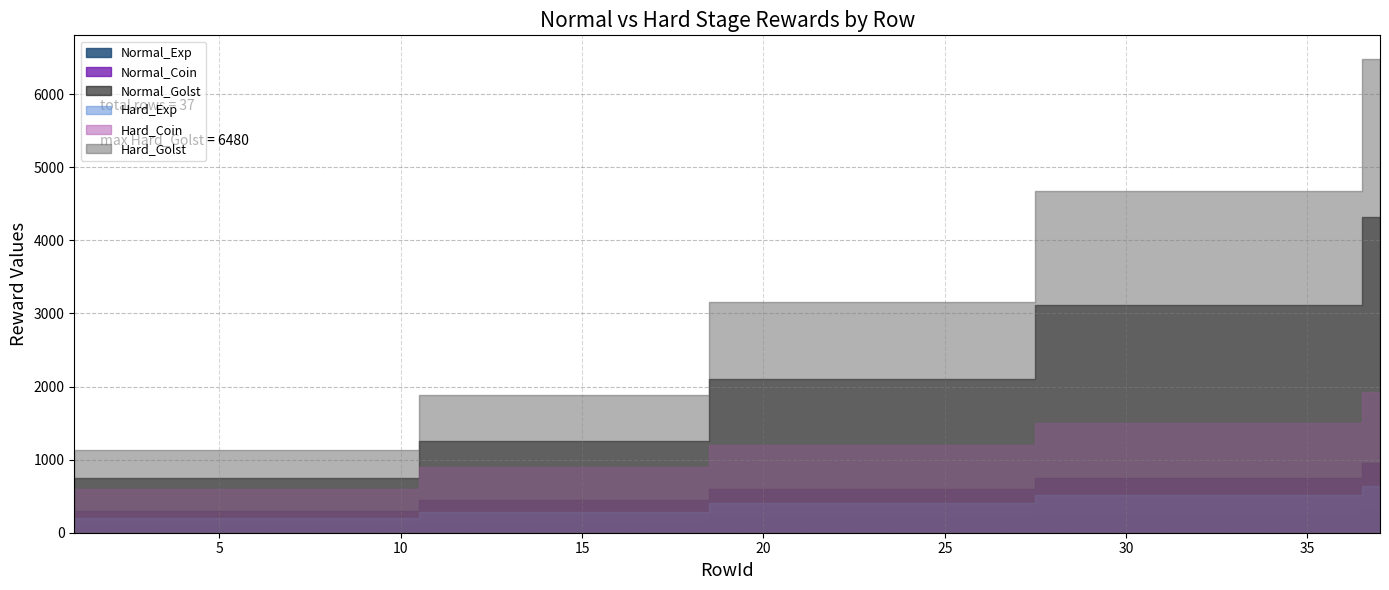

True or false: Hard_Golst and Hard_Exp intersect in this chart.

False